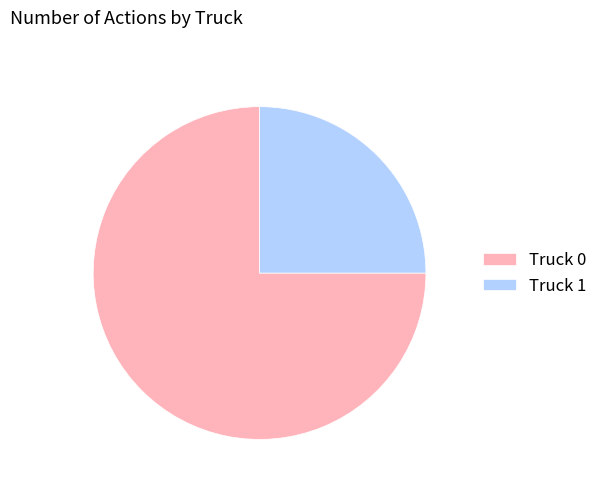

The Truck 0 slice represents 75% of the pie. True or false?

True